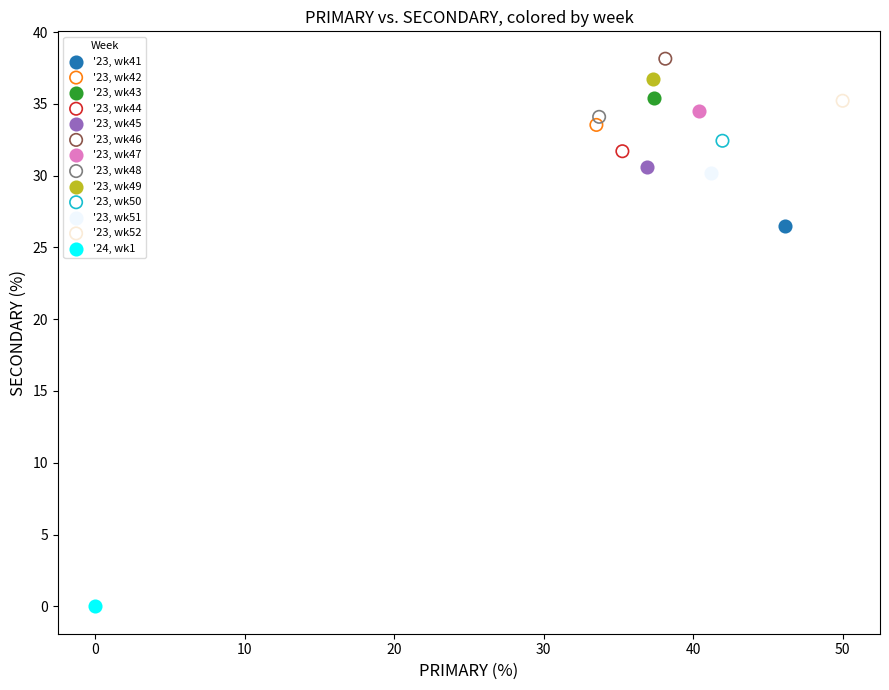

Which series contains the highest Y value?

'23, wk46